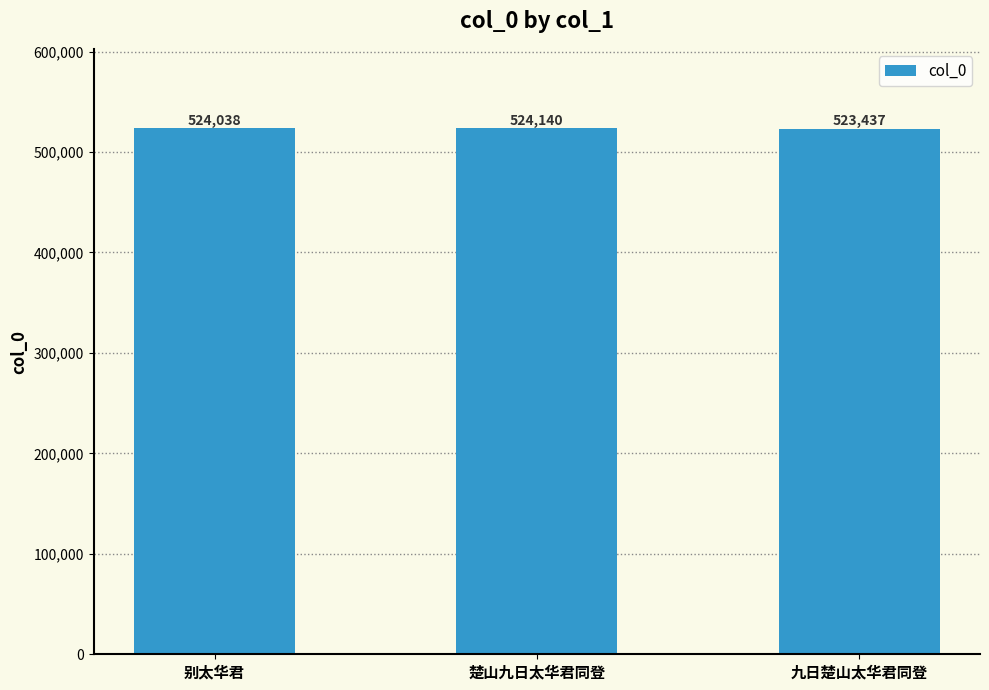

Which has a higher value, 别太华君 or 九日楚山太华君同登?

别太华君